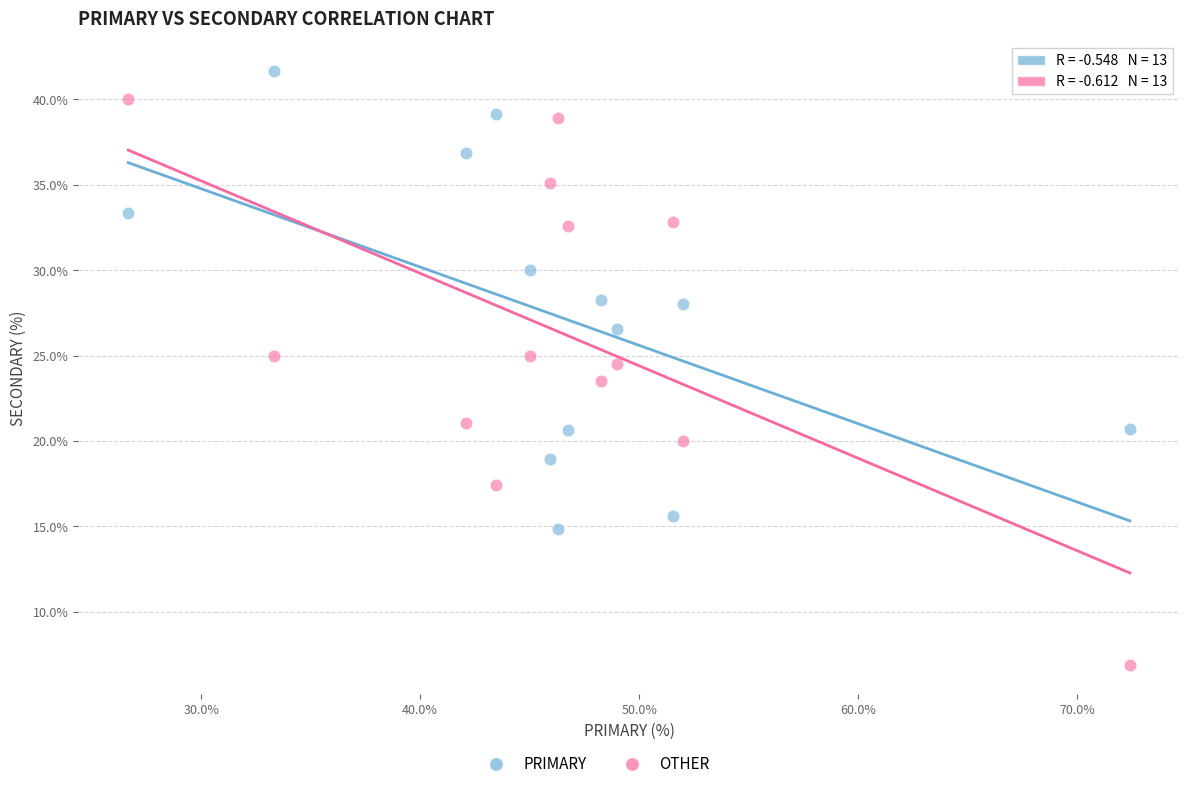

Across all data points, what is the range of Y values (max minus min)?

34.8